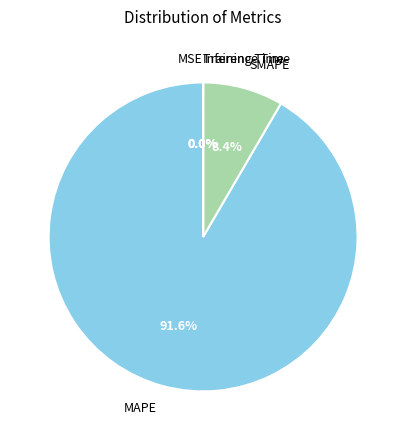

What is the majority slice?

MAPE